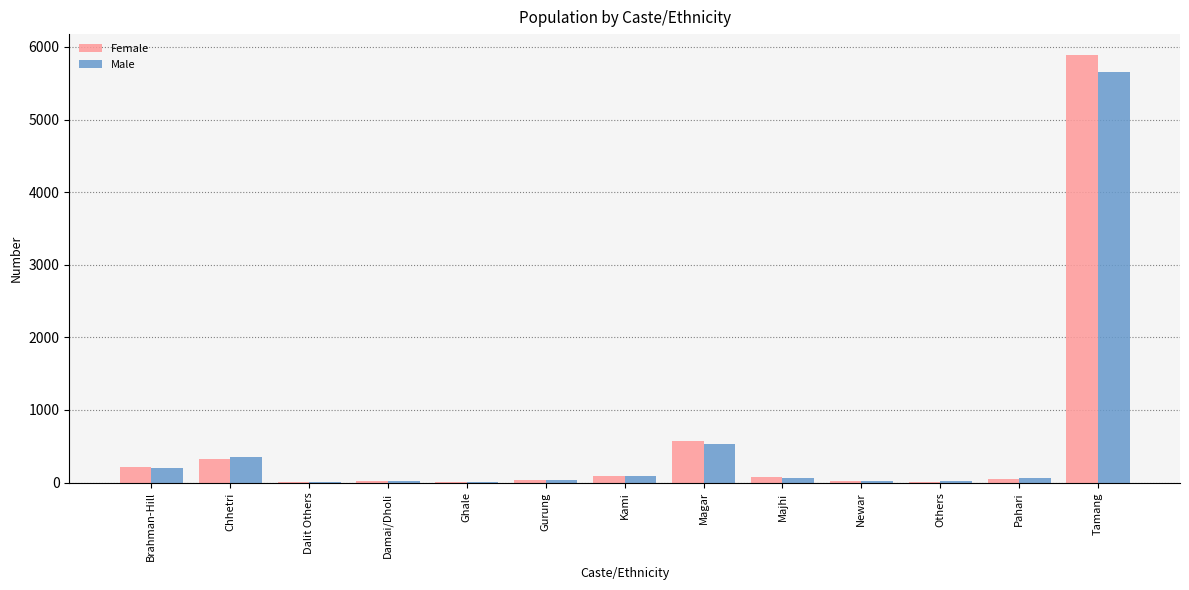

How many series are shown in this chart?

2